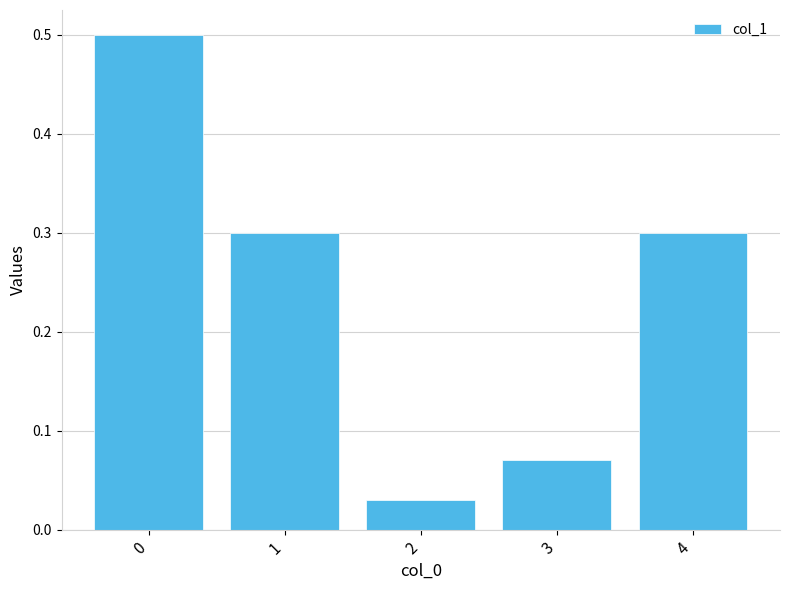

What is the value of the 5th bar from the left?

0.3